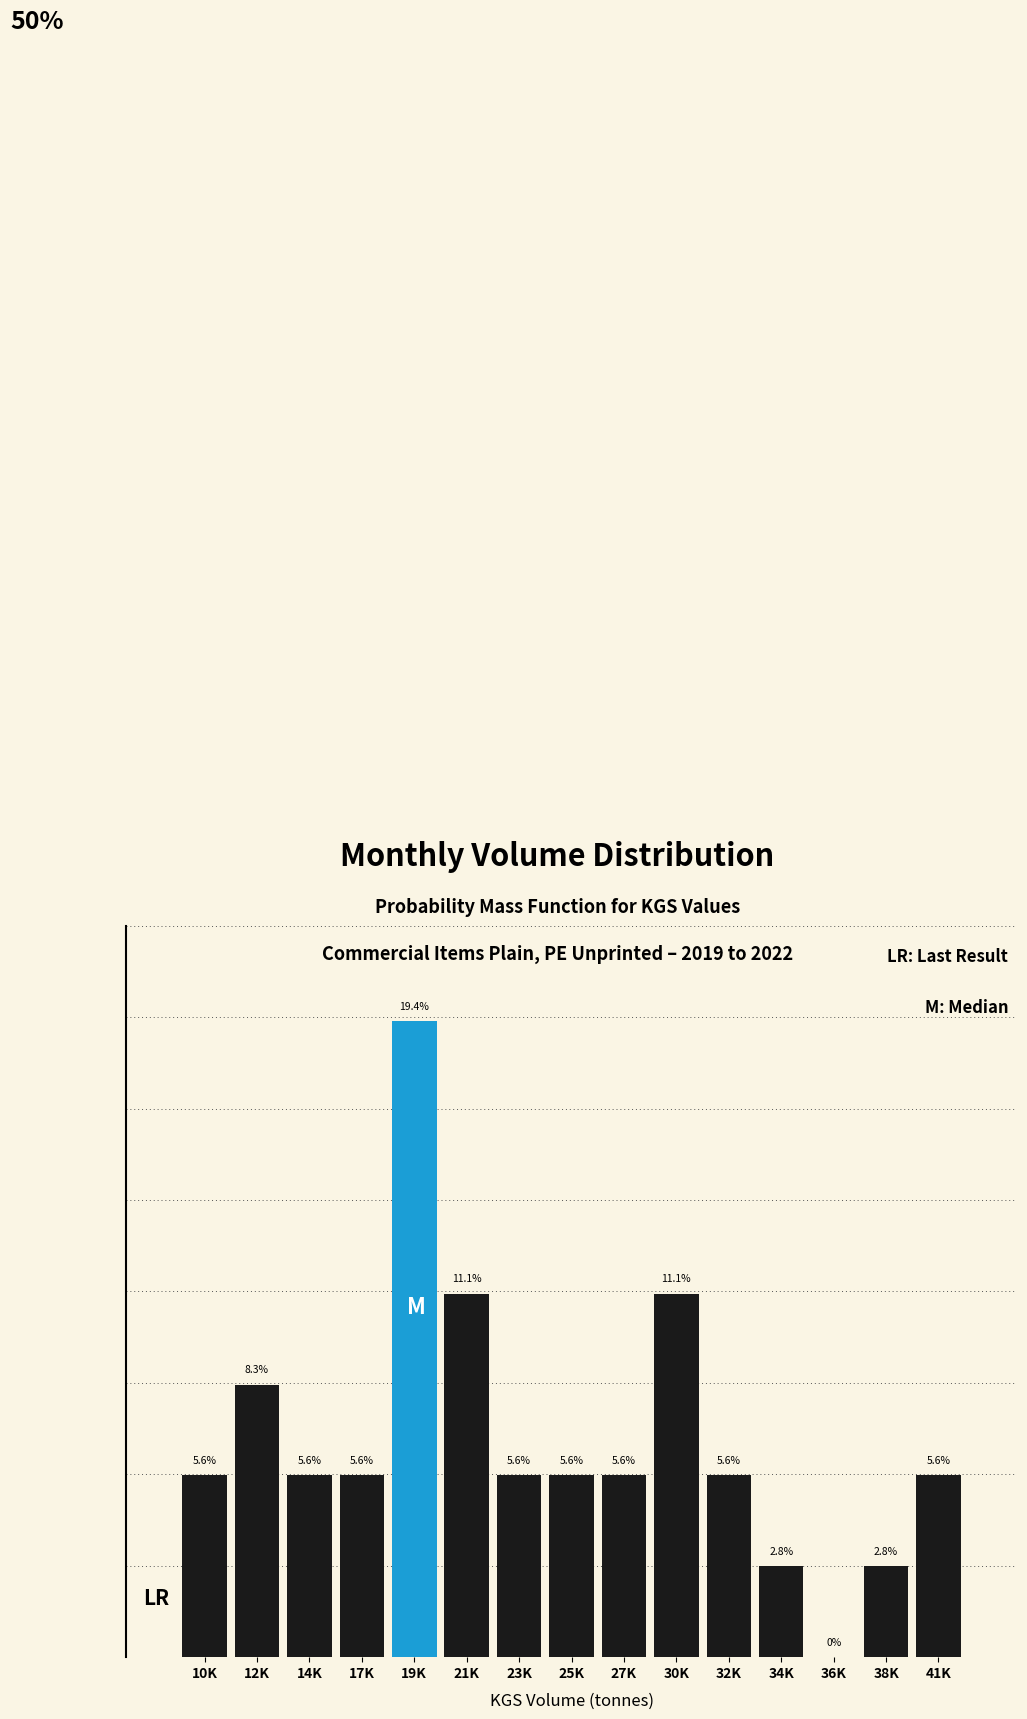

At which label is the value closest to 9?

12K